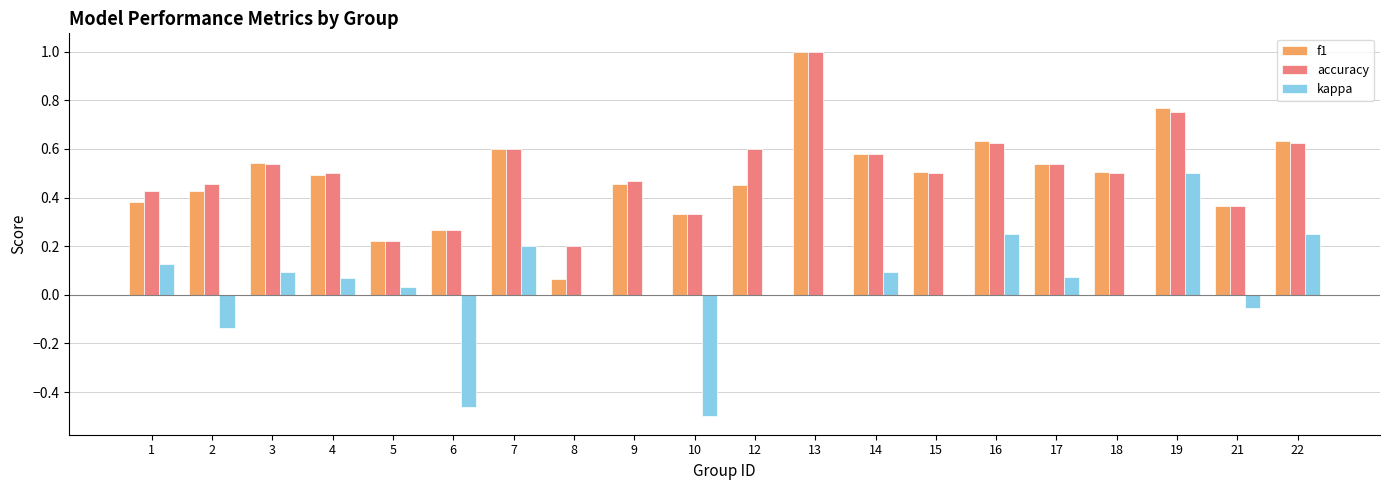

What is the sum of all accuracy values?

10.1